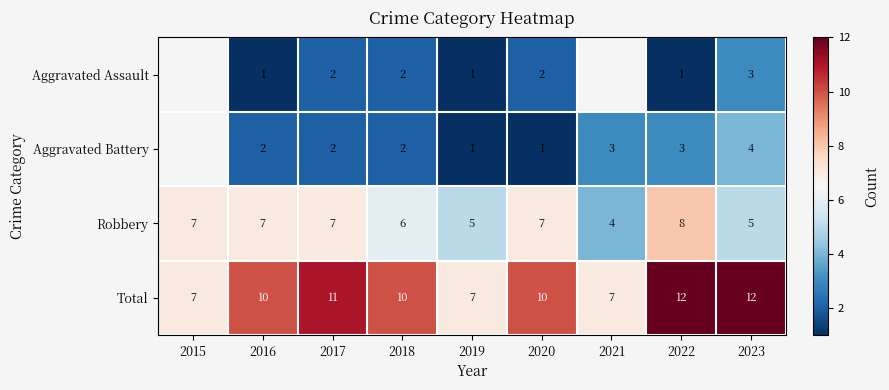

What is the difference between the maximum and minimum values in the Total series?

5